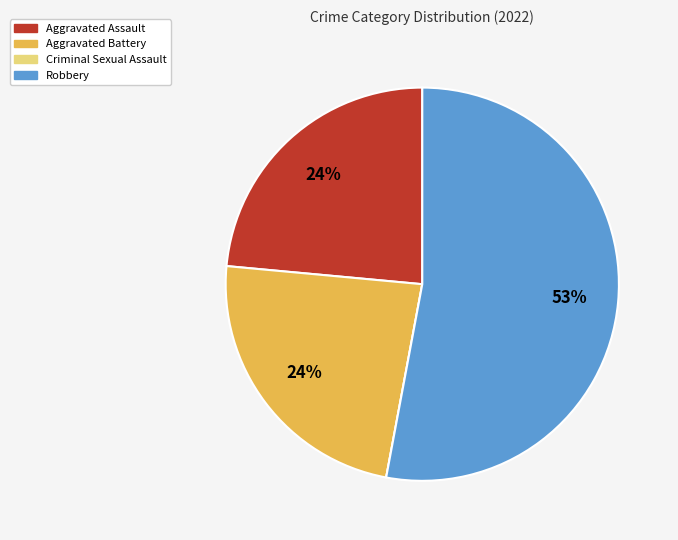

Combined, do Aggravated Battery and Aggravated Assault account for over 50%?

No